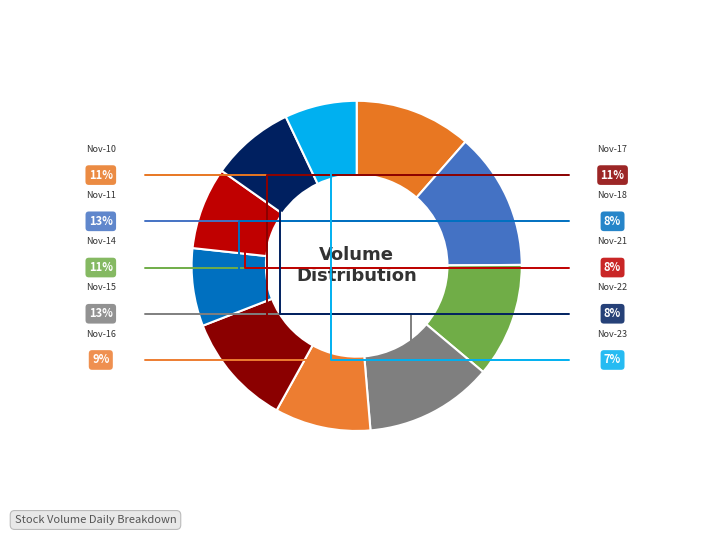

How many slices are in this pie chart?

10